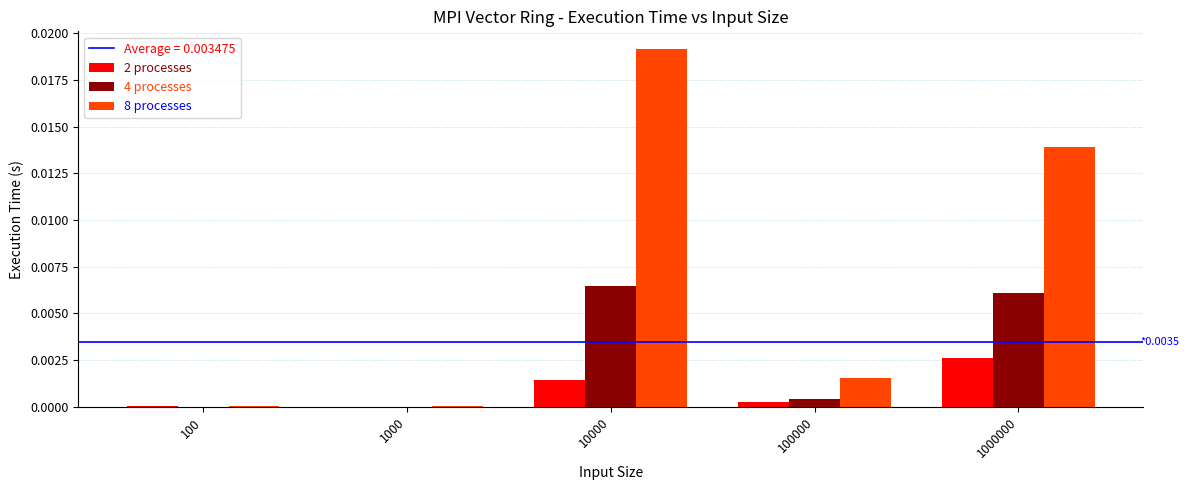

The 2 processes series shows 0.0 at 100. True or false?

True